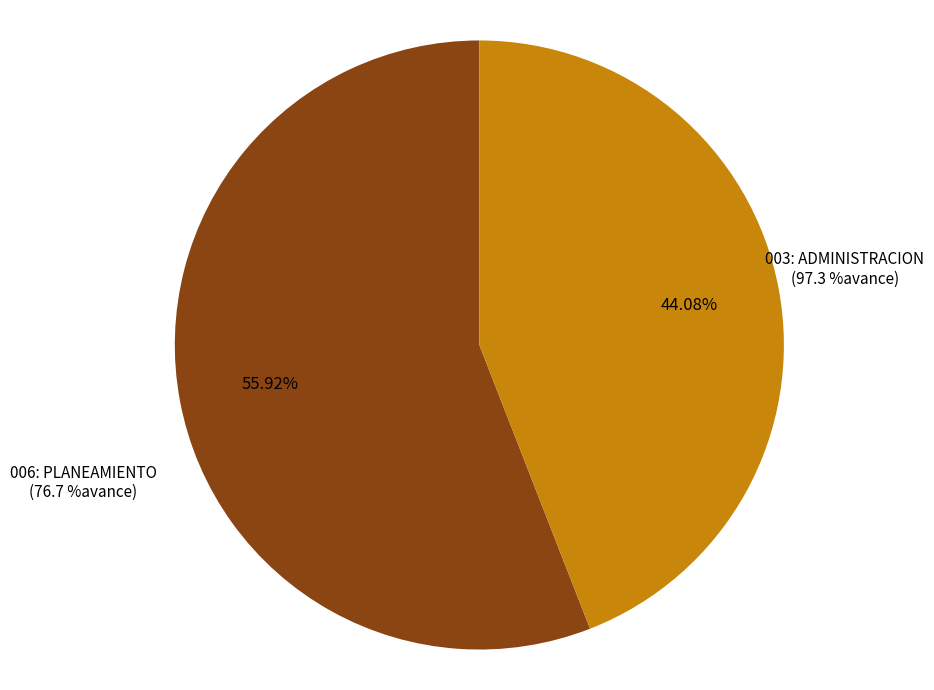

Is there any slice that represents more than half of the pie?

Yes